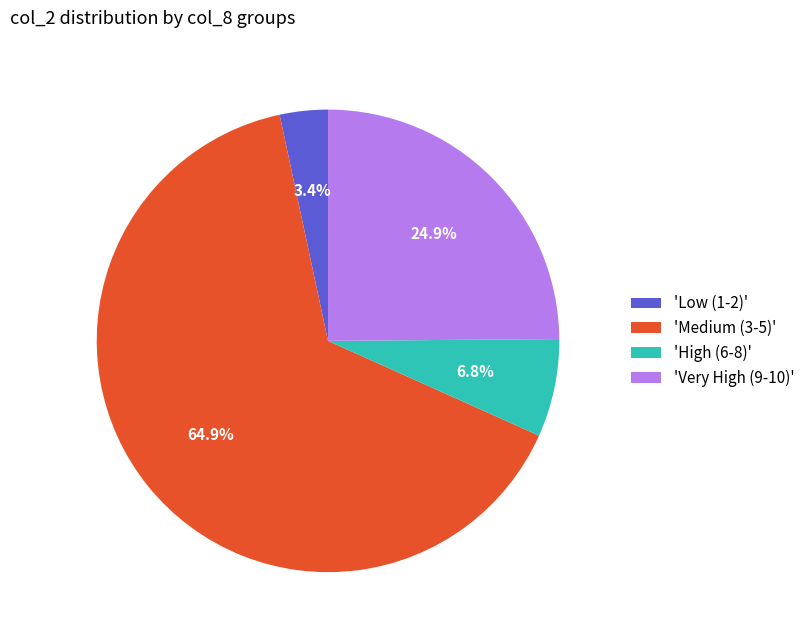

To the nearest percent, what is the difference between the largest and smallest slice percentages?

62%